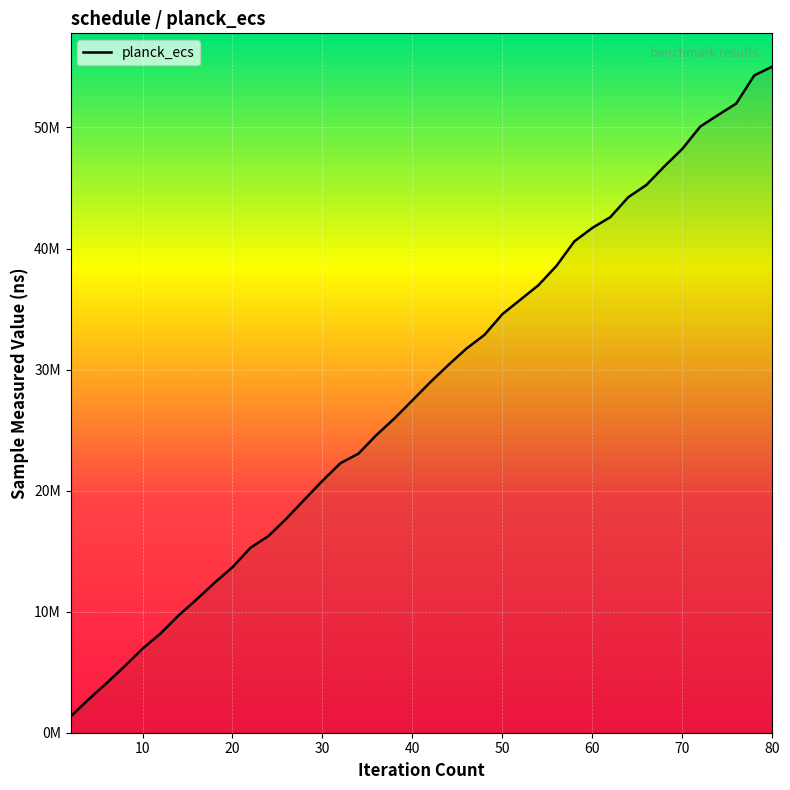

Does the chart have visible grid lines?

Yes